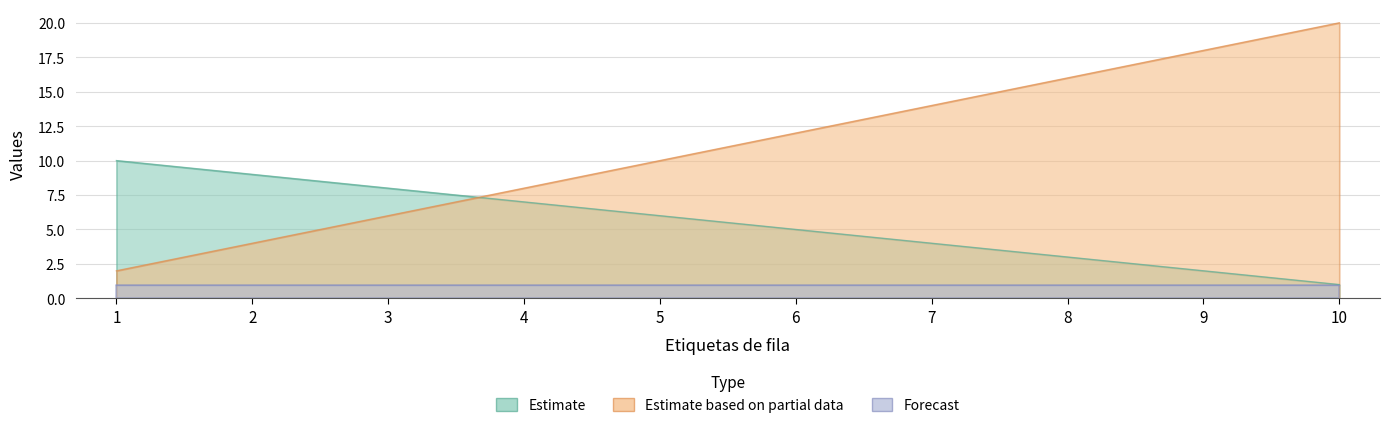

Count the Suma de Edad values in the range 3 to 8.

6